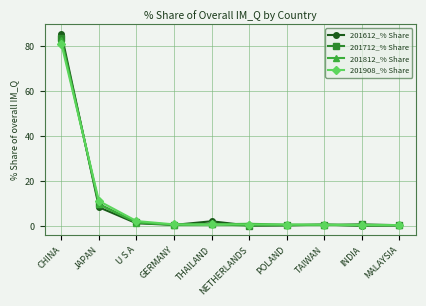

Is it true that 201612_% Share equals 8.3 at JAPAN?

True